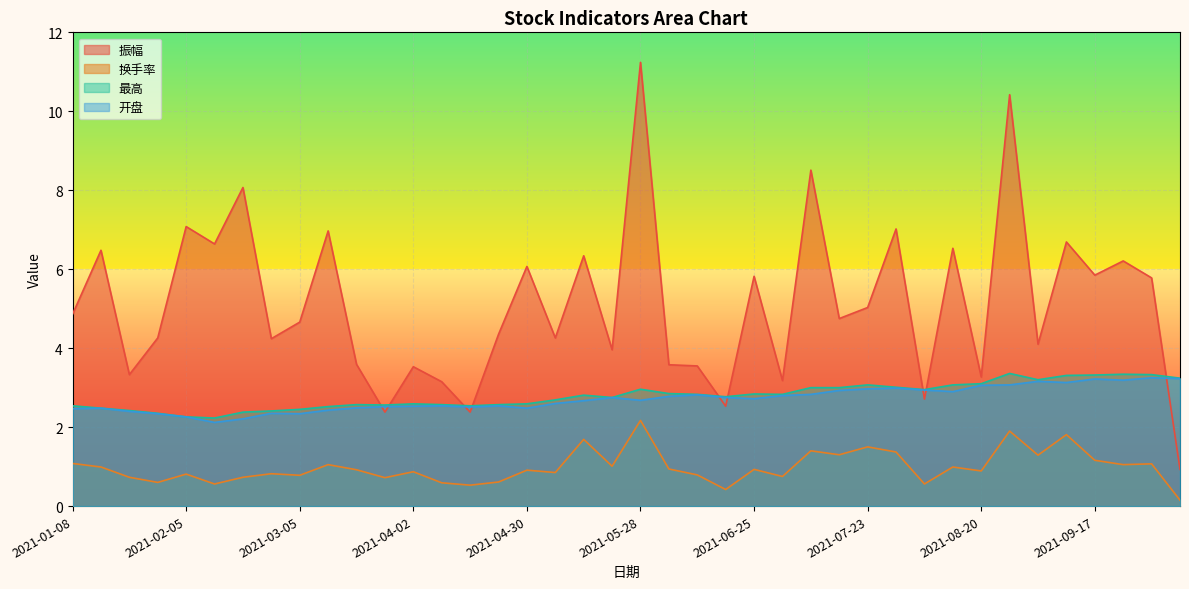

The value of 开盘 at 2021-10-08 is 3.2. True or false?

True